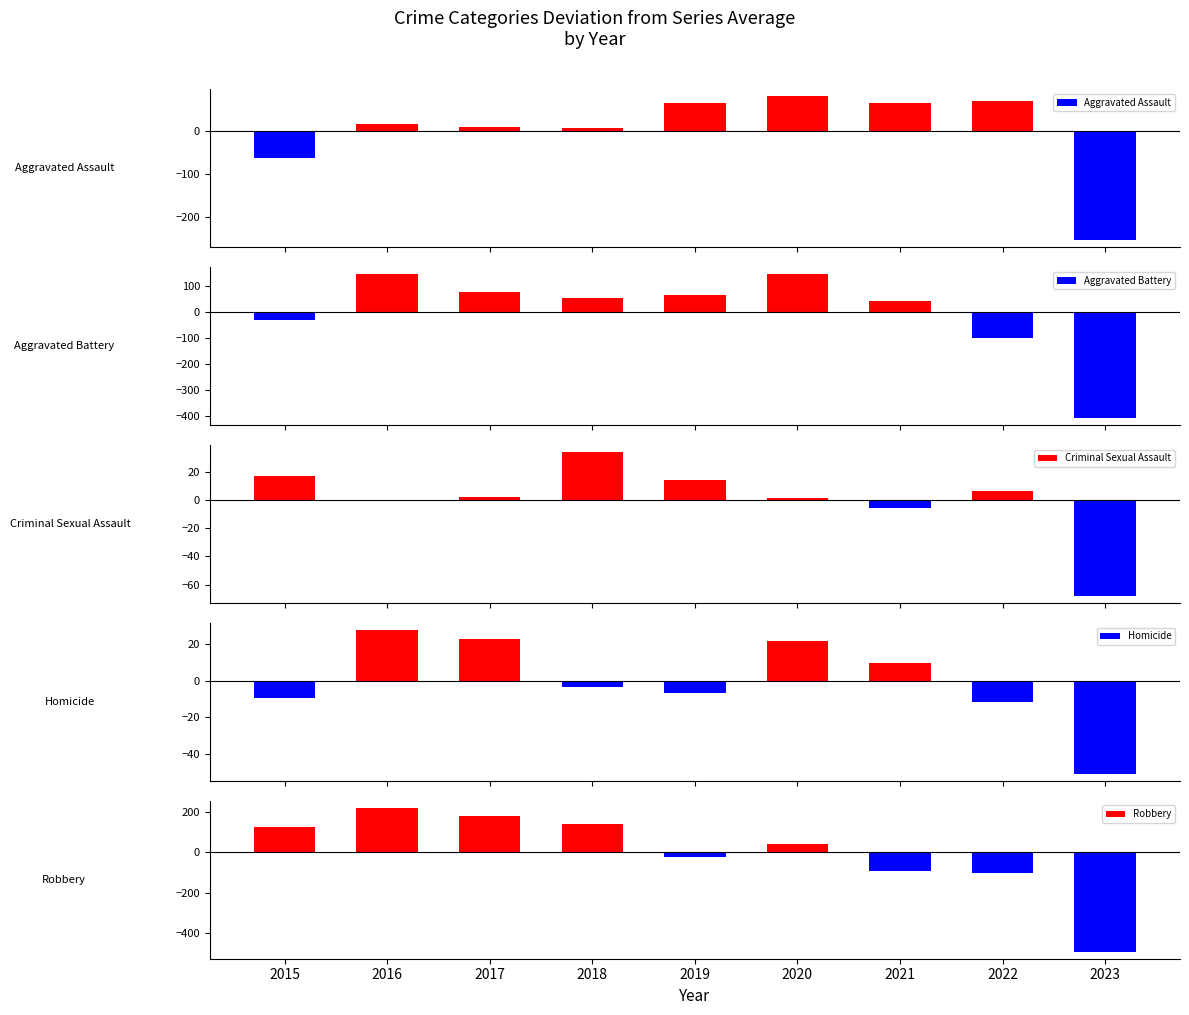

How many values in Homicide are below zero?

5